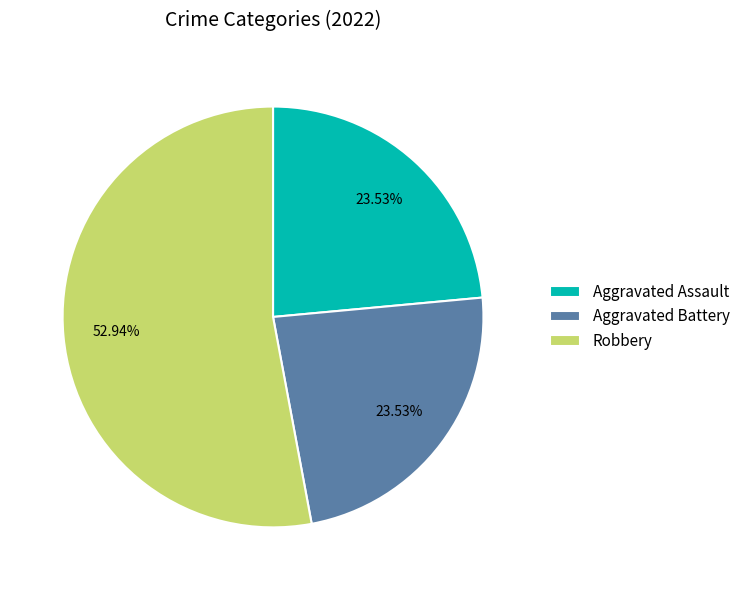

To the nearest percent, what is the average slice percentage?

33%